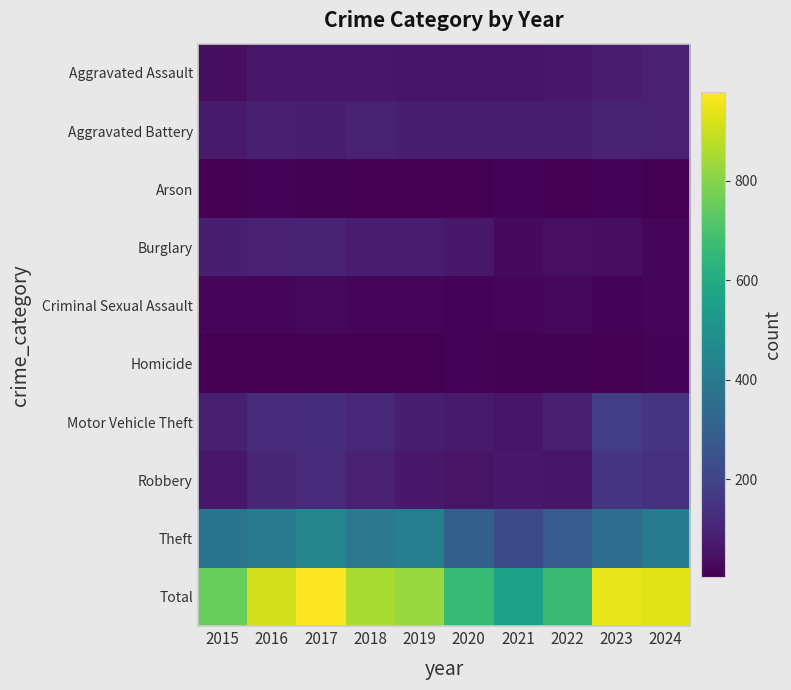

Reading left to right, list all the values displayed in this chart.

Aggravated Assault: 2015=40	2016=71	2017=65	2018=65	2019=63	2020=57	2021=57	2022=71	2023=79	2024=91
Aggravated Battery: 2015=73	2016=89	2017=84	2018=95	2019=85	2020=86	2021=83	2022=86	2023=101	2024=93
Arson: 2015=4	2016=12	2017=7	2018=4	2019=5	2020=4	2021=11	2022=4	2023=12	2024=4
Burglary: 2015=85	2016=91	2017=99	2018=78	2019=81	2020=65	2021=29	2022=42	2023=40	2024=18
Criminal Sexual Assault: 2015=15	2016=21	2017=23	2018=17	2019=18	2020=14	2021=16	2022=25	2023=13	2024=18
Homicide: 2015=5	2016=4	2017=4	2018=3	2019=5	2020=12	2021=9	2022=9	2023=5	2024=13
Motor Vehicle Theft: 2015=89	2016=122	2017=129	2018=111	2019=83	2020=74	2021=61	2022=88	2023=181	2024=151
Robbery: 2015=64	2016=106	2017=120	2018=93	2019=68	2020=55	2021=69	2022=60	2023=157	2024=142
Theft: 2015=377	2016=396	2017=447	2018=389	2019=419	2020=298	2021=221	2022=282	2023=352	2024=404
Total: 2015=752	2016=912	2017=978	2018=855	2019=827	2020=665	2021=556	2022=667	2023=940	2024=934